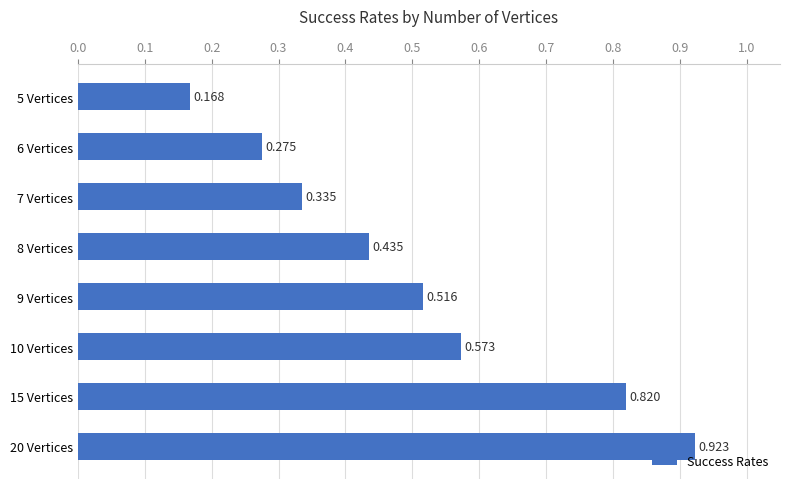

How many values are between 0 and 1?

8